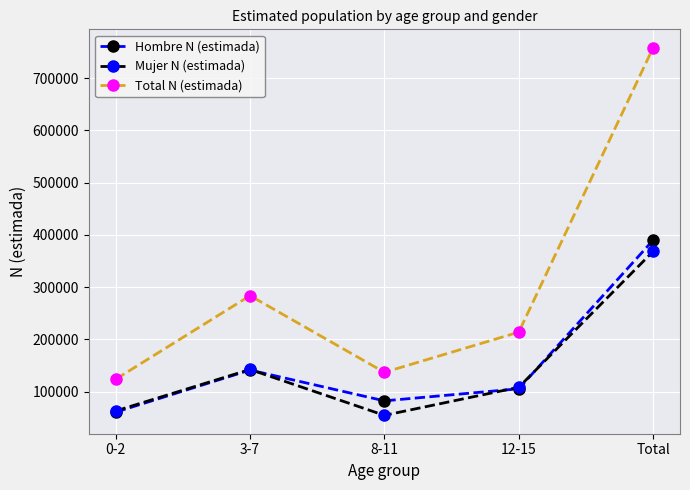

What is the label of the 5th point from the right?

0-2